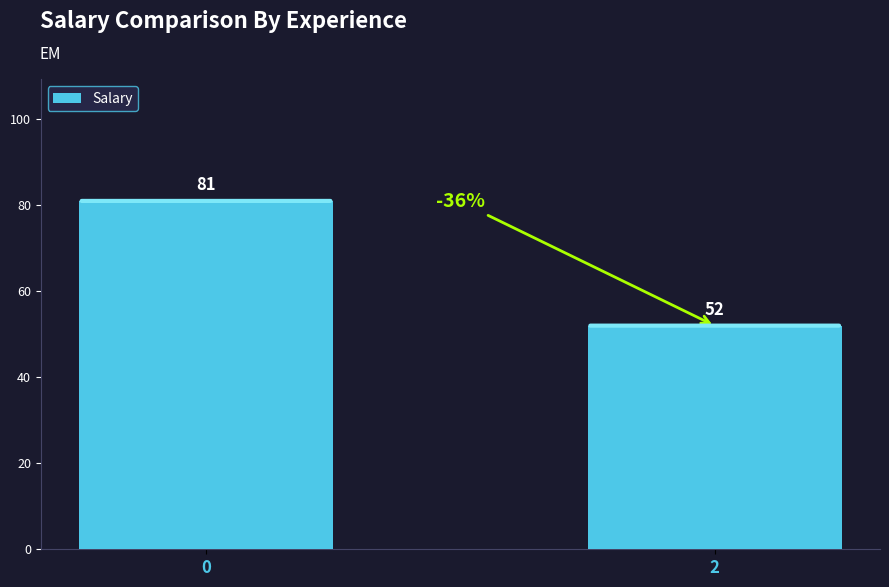

The chart shows a value of 81 at 2. True or false?

False